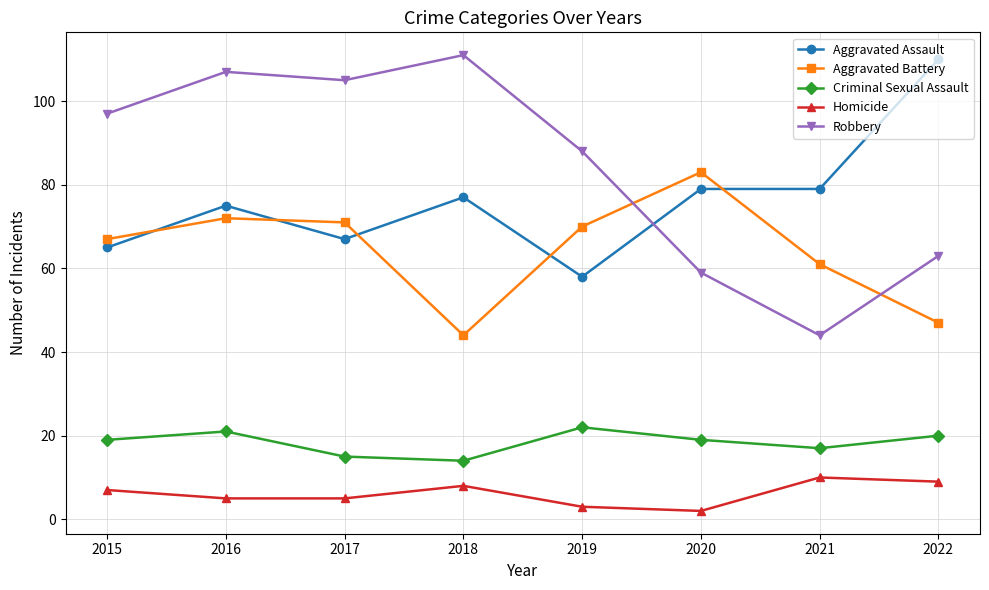

Where is the first local minimum for Criminal Sexual Assault?

2018